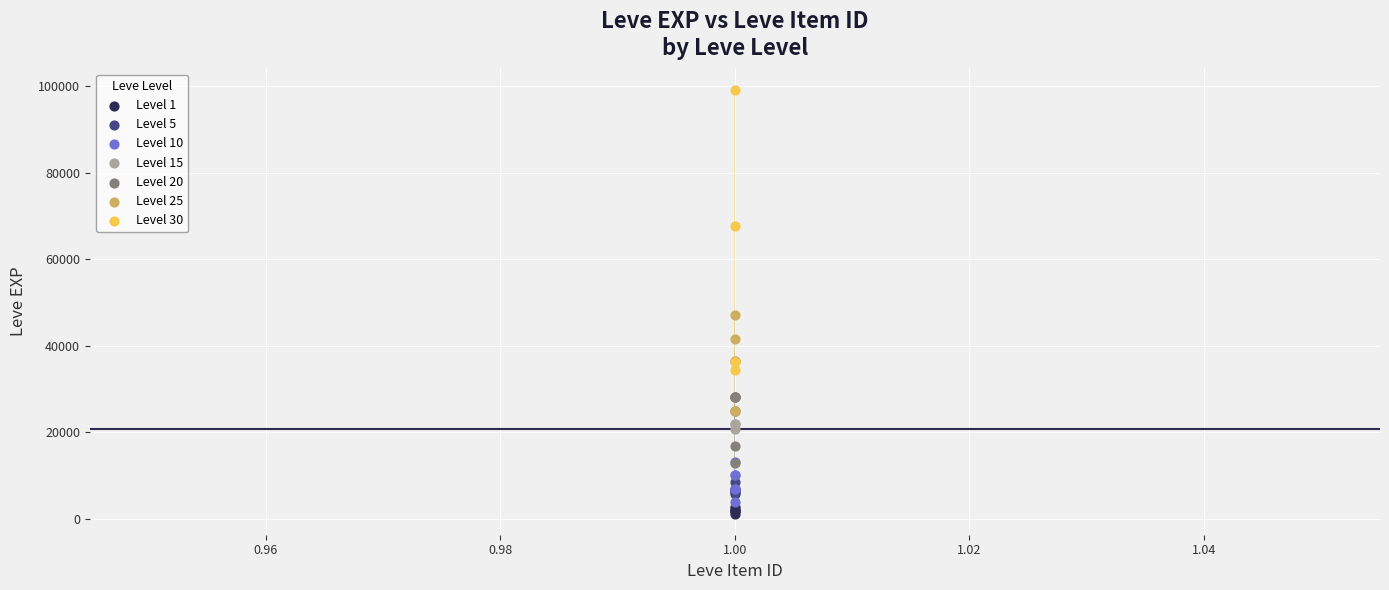

Which series reaches the maximum Y coordinate?

Level 30